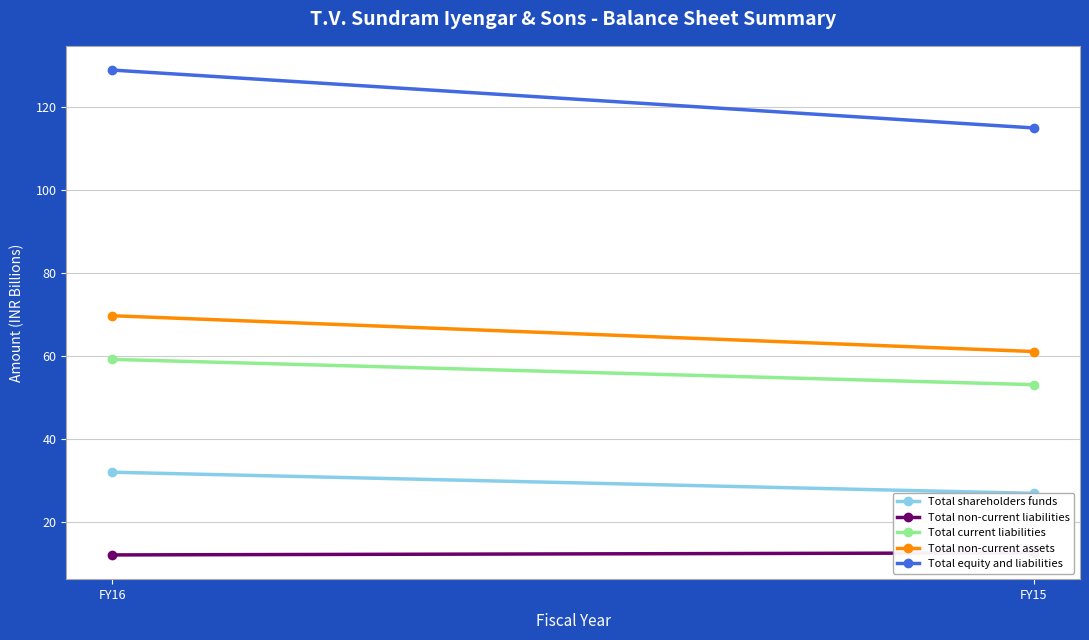

What is the value of the Total equity and liabilities point at the 1st from the left?

128.8